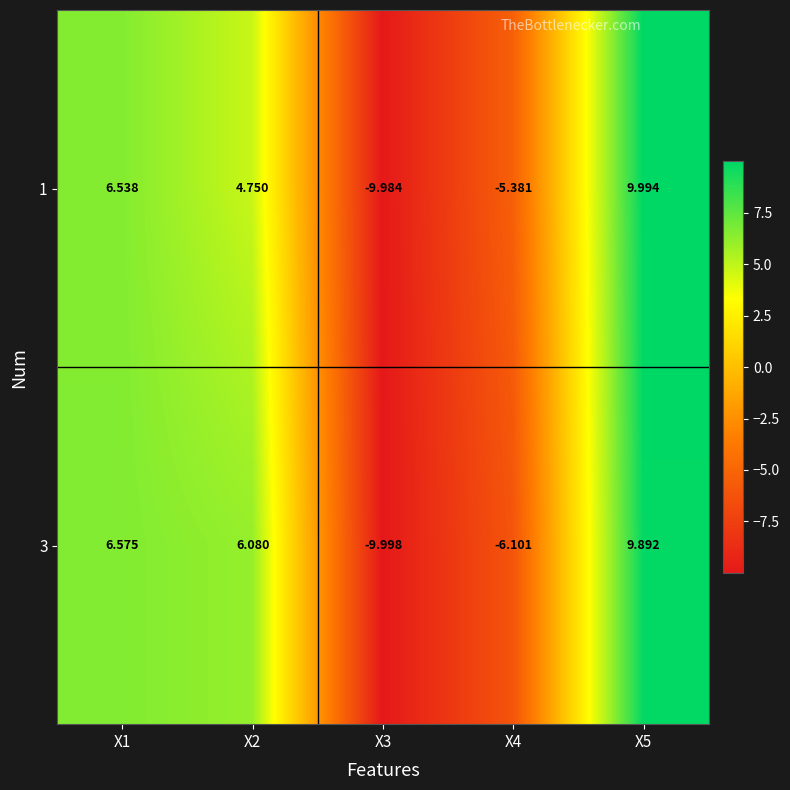

Is the value of 1 at X3 greater than the value of 3 at X4?

No